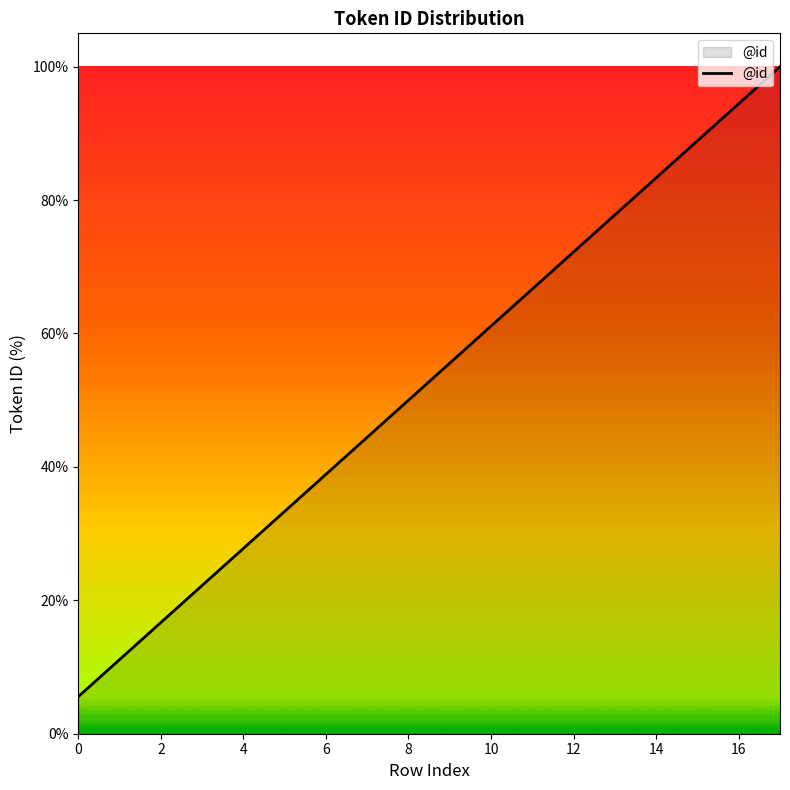

What is the maximum value shown in the chart?

100.0